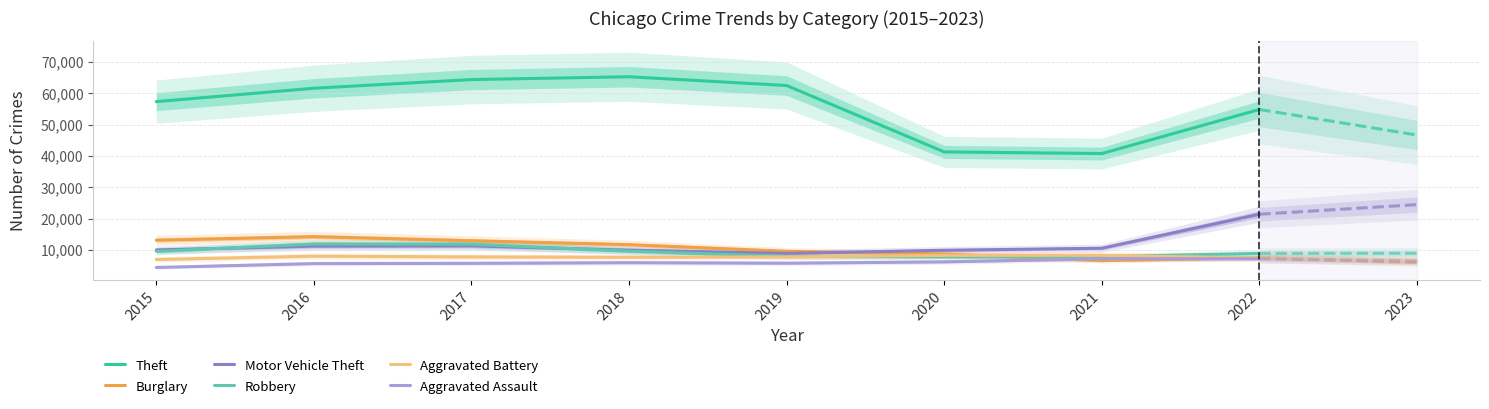

Rank the series by their maximum value, from highest to lowest.

Theft, Motor Vehicle Theft, Burglary, Robbery, Aggravated Battery, Aggravated Assault